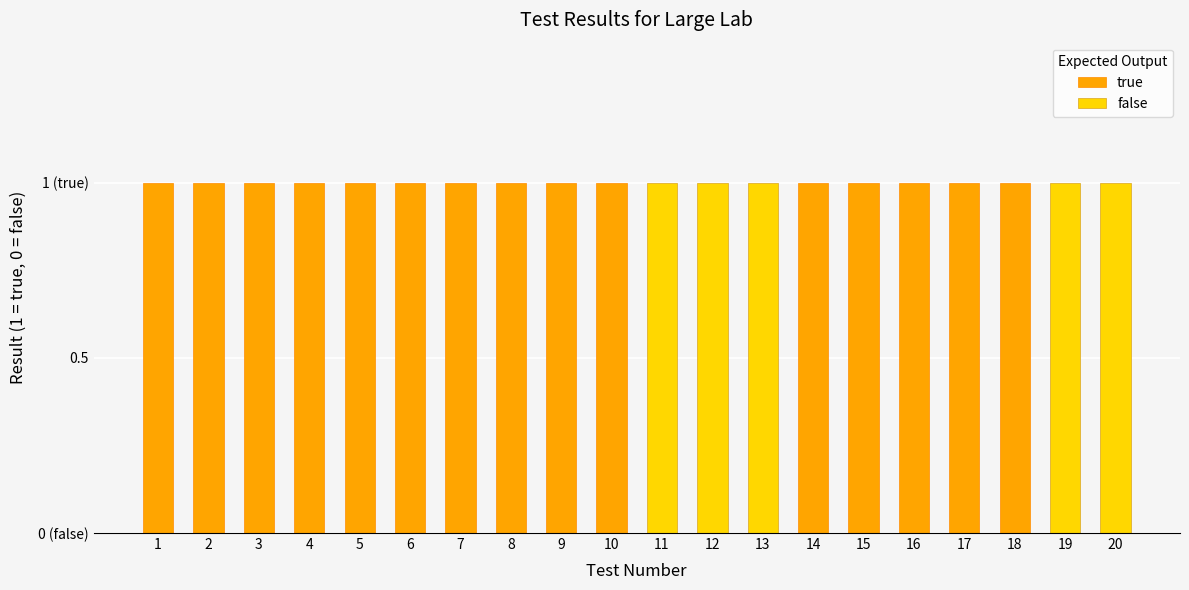

The value of false at 12 is 1. True or false?

True